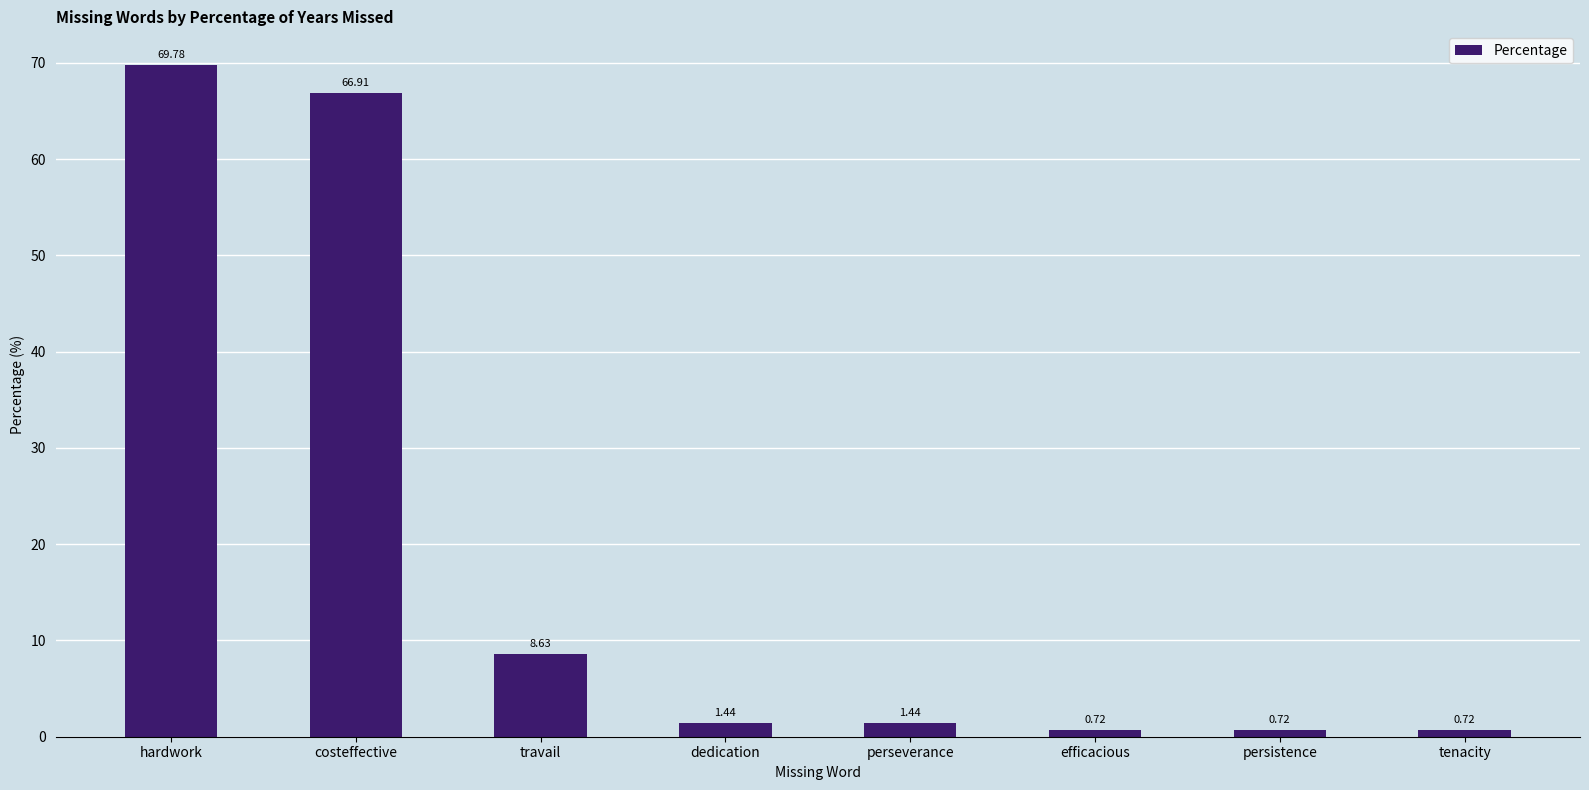

The value at hardwork is 69.8. True or false?

True